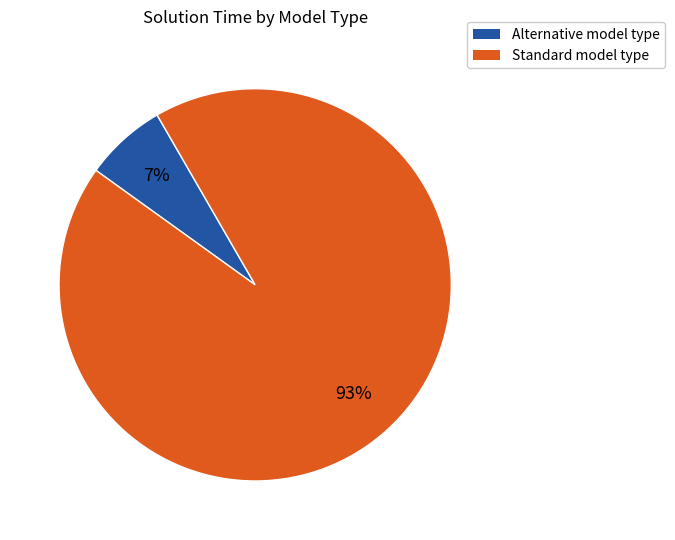

To the nearest percent, what is the average slice percentage?

50%